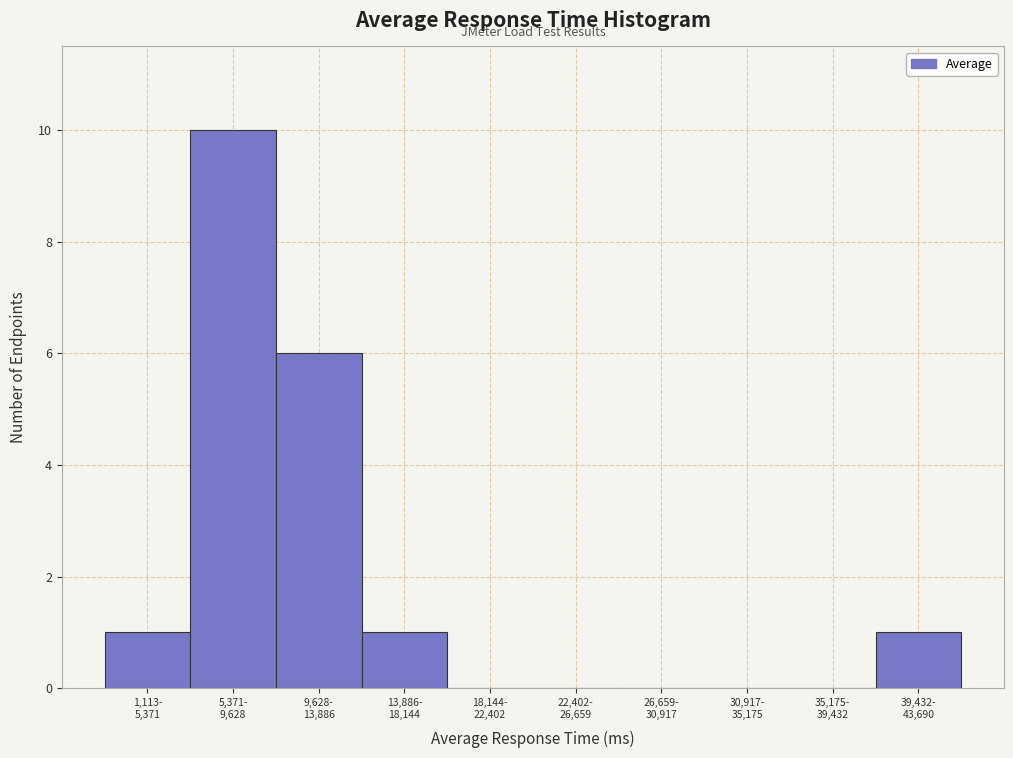

What is the sum of all values?

19